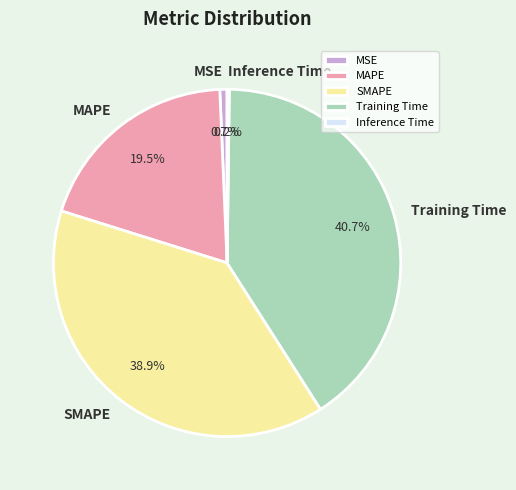

To the nearest percent, what percentage of the pie is SMAPE?

39%